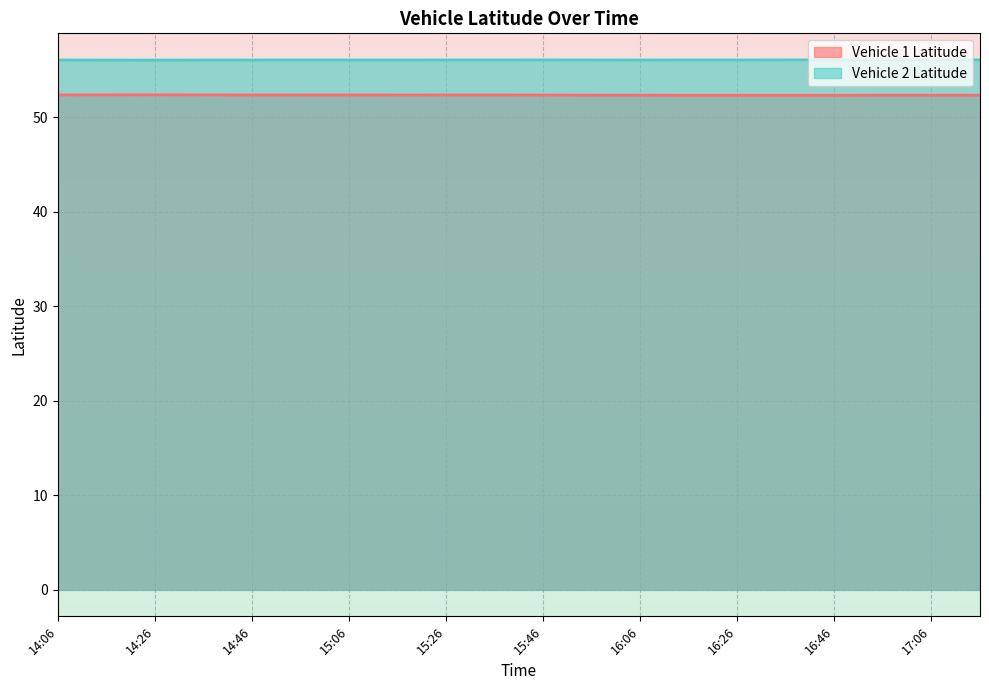

True or false: Vehicle 2 Latitude and Vehicle 1 Latitude cross at least once.

False